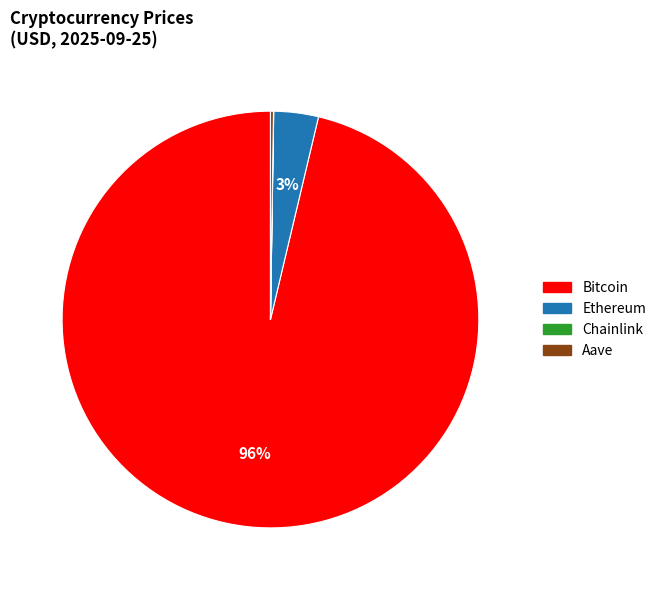

The Ethereum slice represents 3% of the pie. True or false?

True